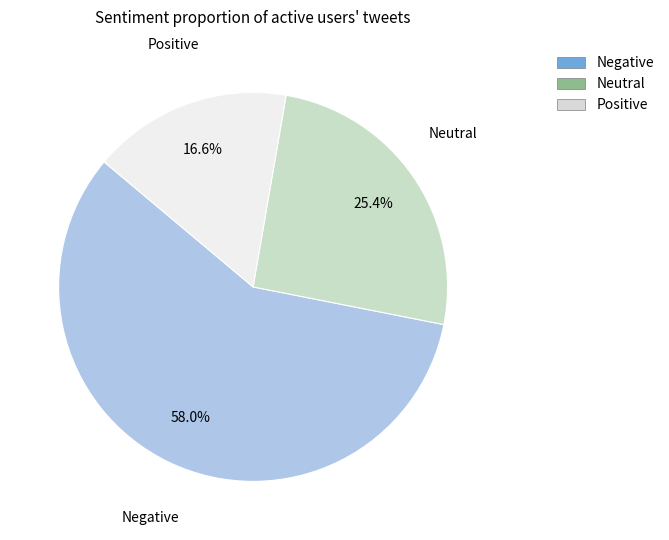

What is the ratio of the value at Positive to the value at Negative?

0.3